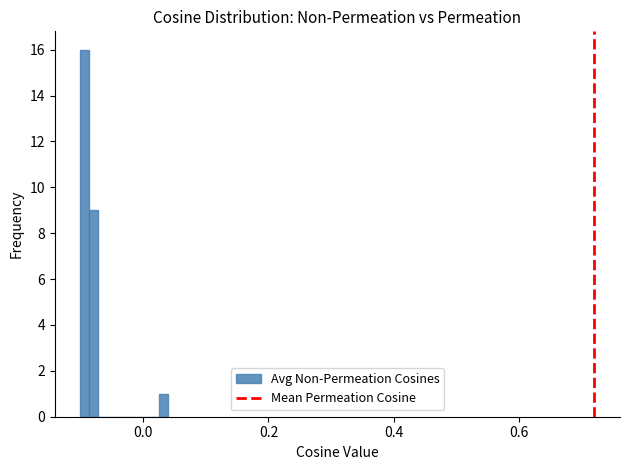

Read against the x-axis, roughly where is the centre of the tallest bar?

-0.10